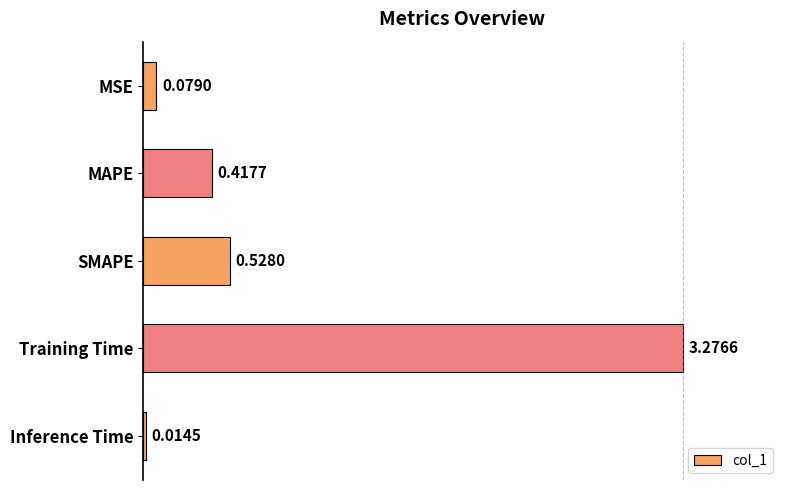

At which label is the value closest to 1?

SMAPE